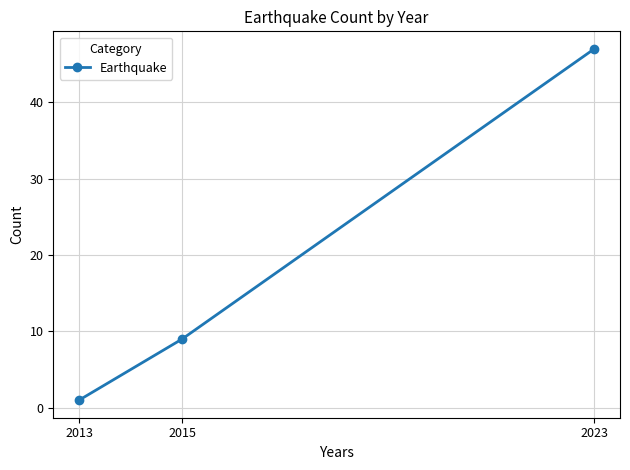

What is the sum of the values at 2013 and 2023?

48